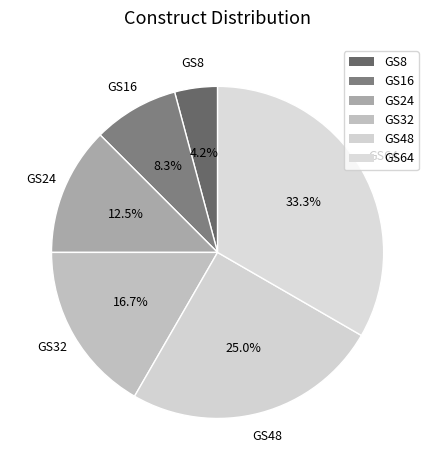

Rank the categories by value from lowest to highest.

GS8, GS16, GS24, GS32, GS48, GS64